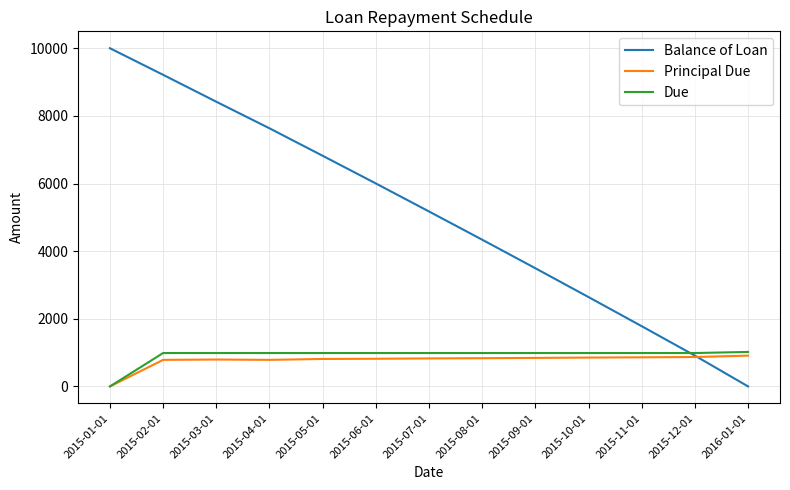

The value of Balance of Loan at 2015-05-01 is 6820.3. True or false?

True